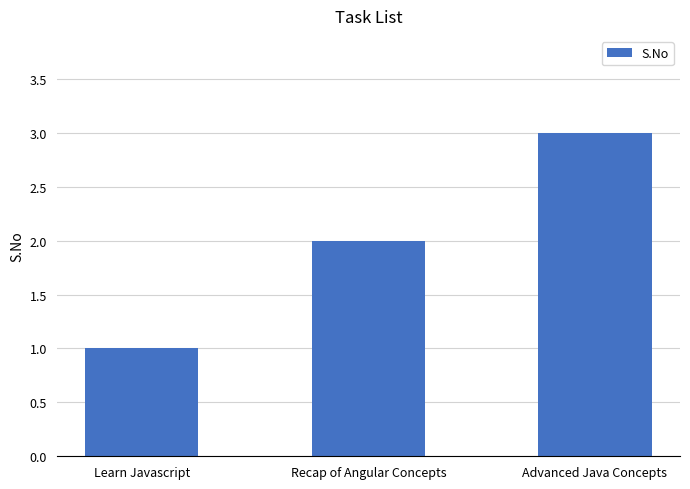

Reading left to right, transcribe all the data shown in this chart.

1	2	3